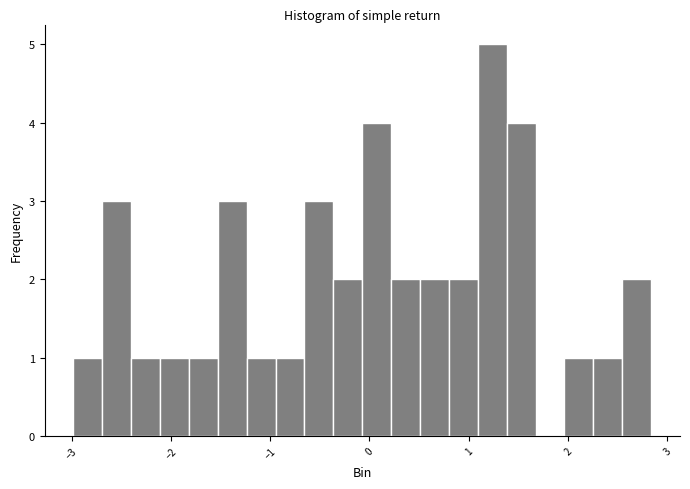

Around what value on the x-axis is the tallest bar? Give the approximate position of its centre, as read against the axis.

1.2